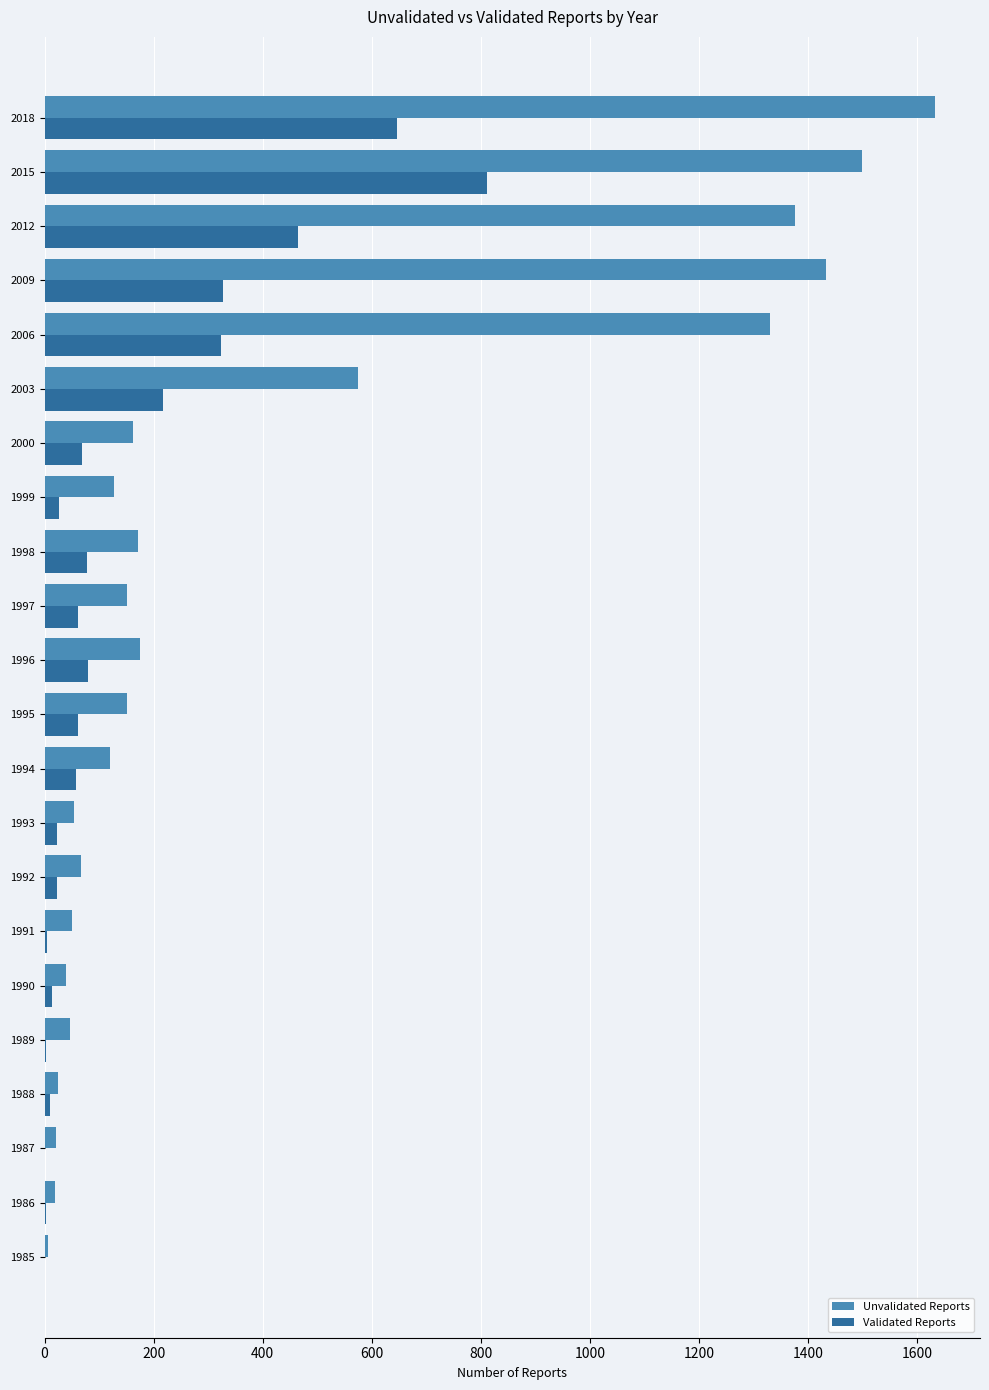

How many categories are shown in the chart?

22